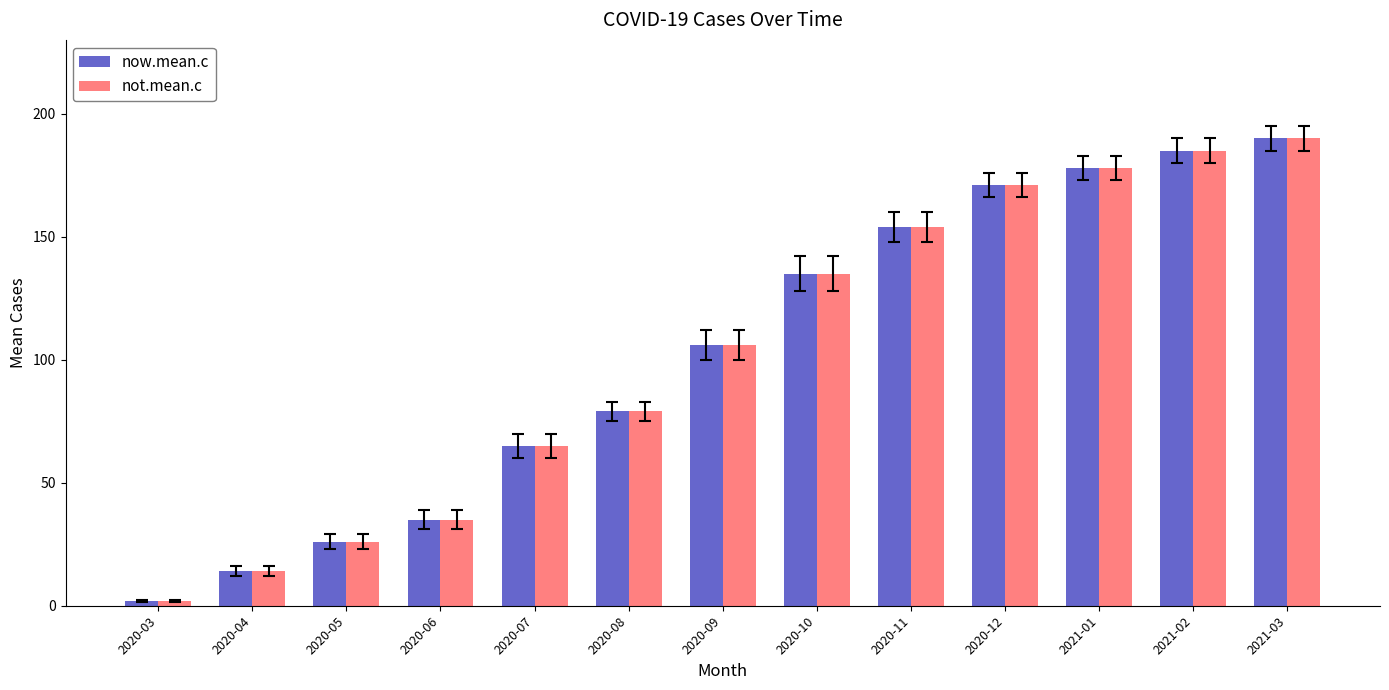

Reading left to right, what are all the values shown in this chart?

now.mean.c: 2	14	26	35	65	79	106	135	154	171	178	185	190
not.mean.c: 2	14	26	35	65	79	106	135	154	171	178	185	190